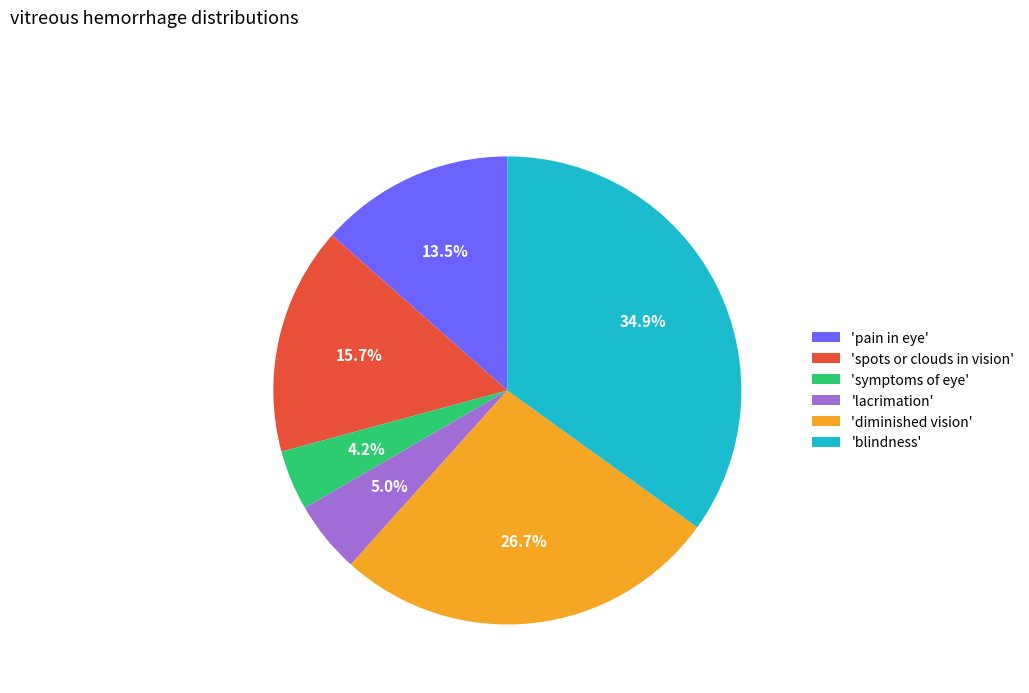

Which has a higher value, 'symptoms of eye' or 'blindness'?

'blindness'